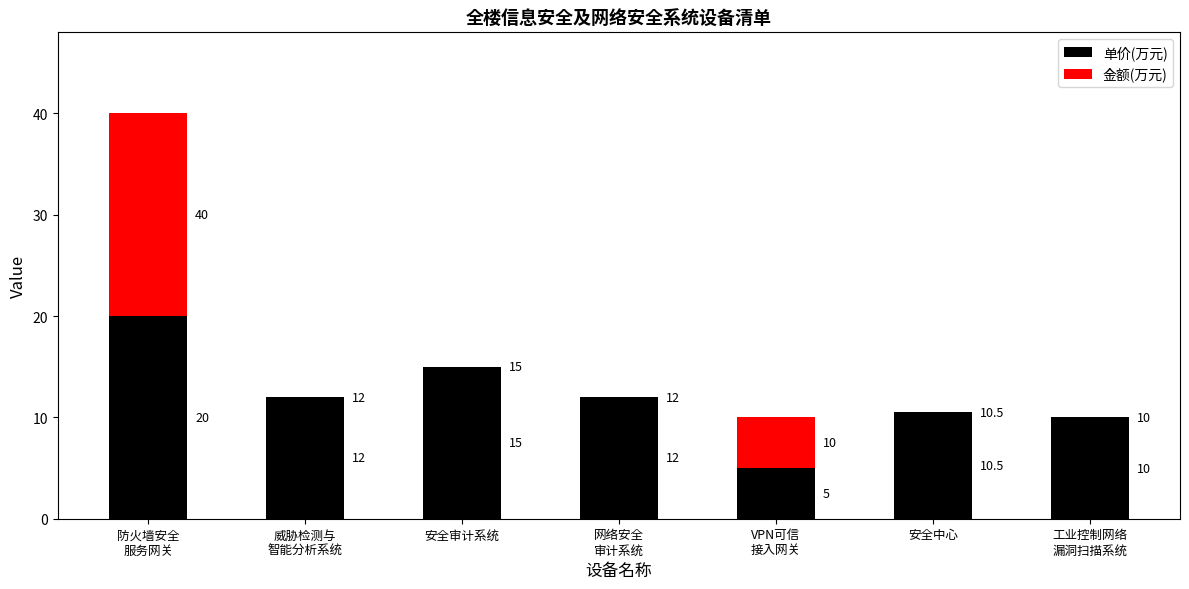

What is the average value of the 单价(万元) series?

12.1